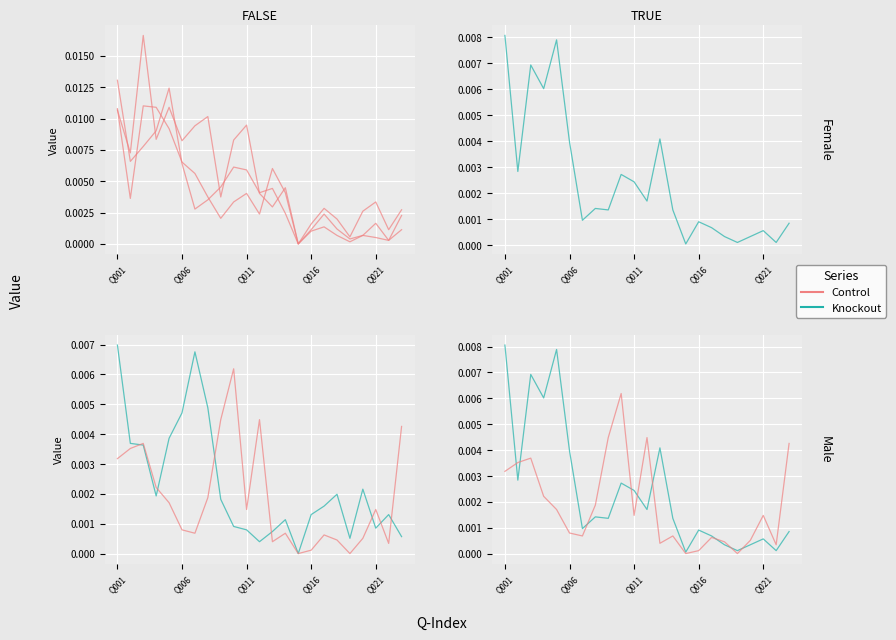

Is the value of Control at 13 greater than the value of Knockout at 21?

Yes